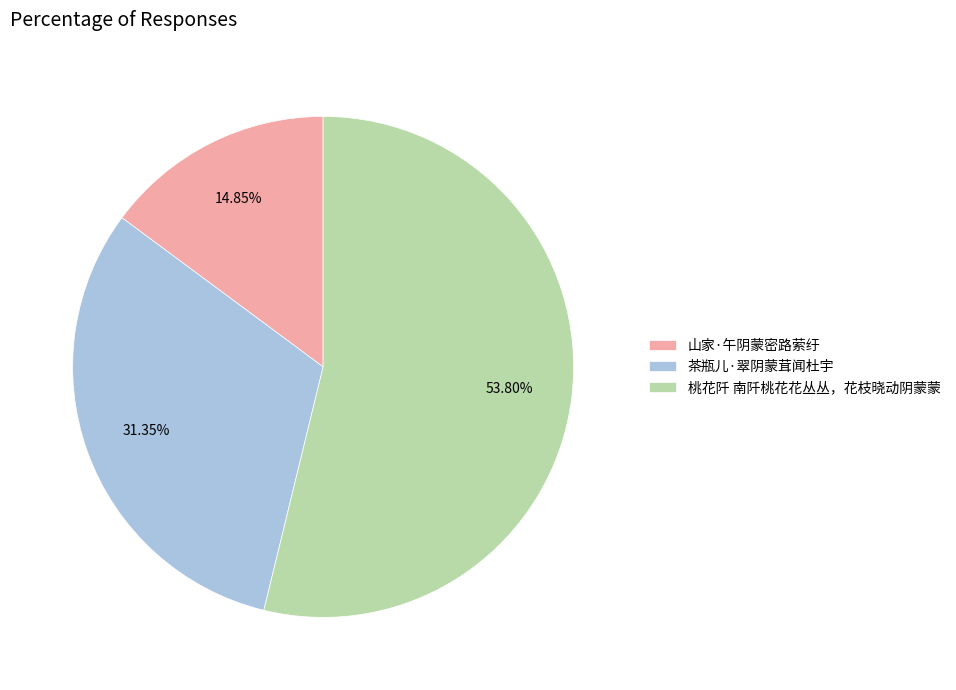

How many segments does this pie chart have?

3